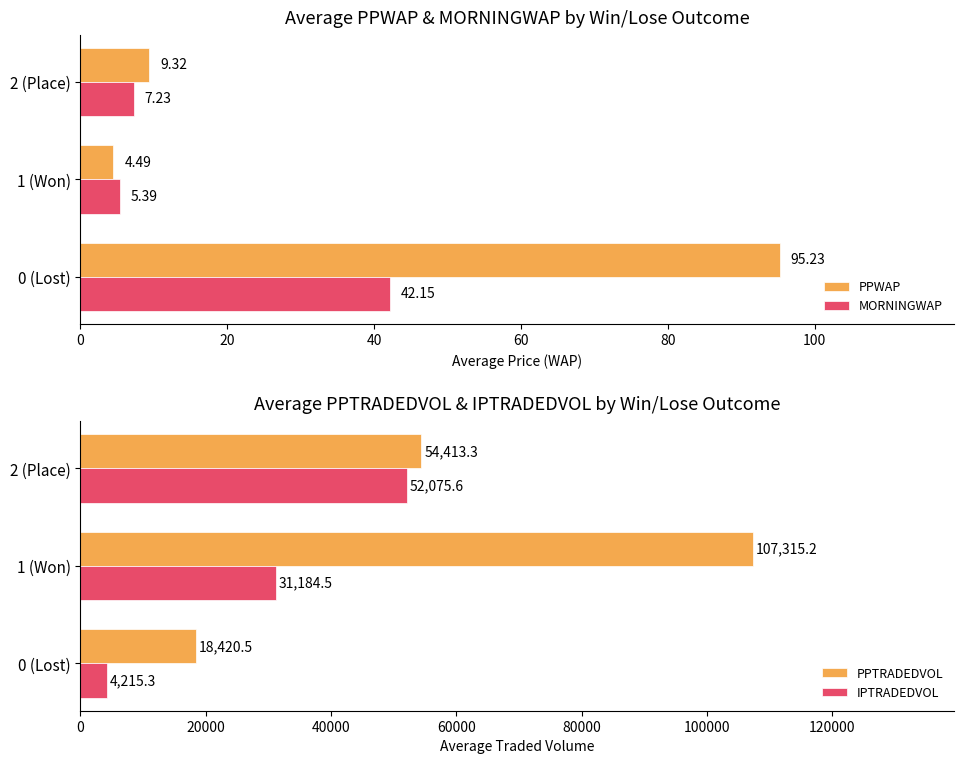

What is the approximate value of PPWAP at 1 (Won)?

4.5